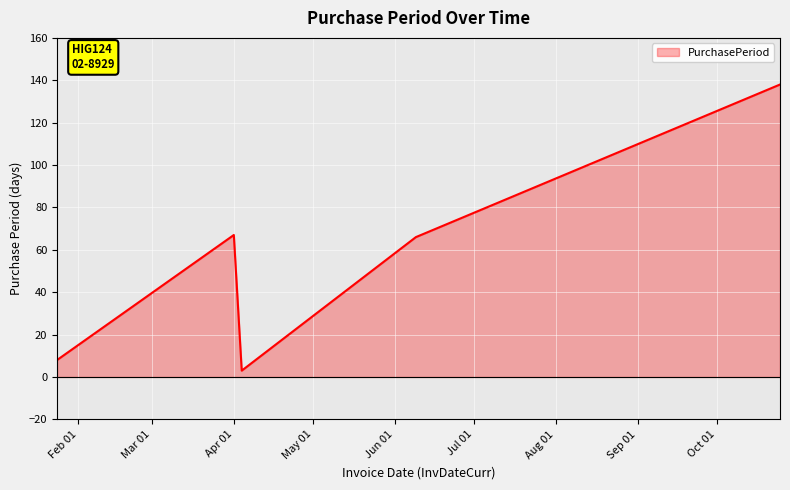

How many interior local valleys (lower than both neighbors) does the data have?

1